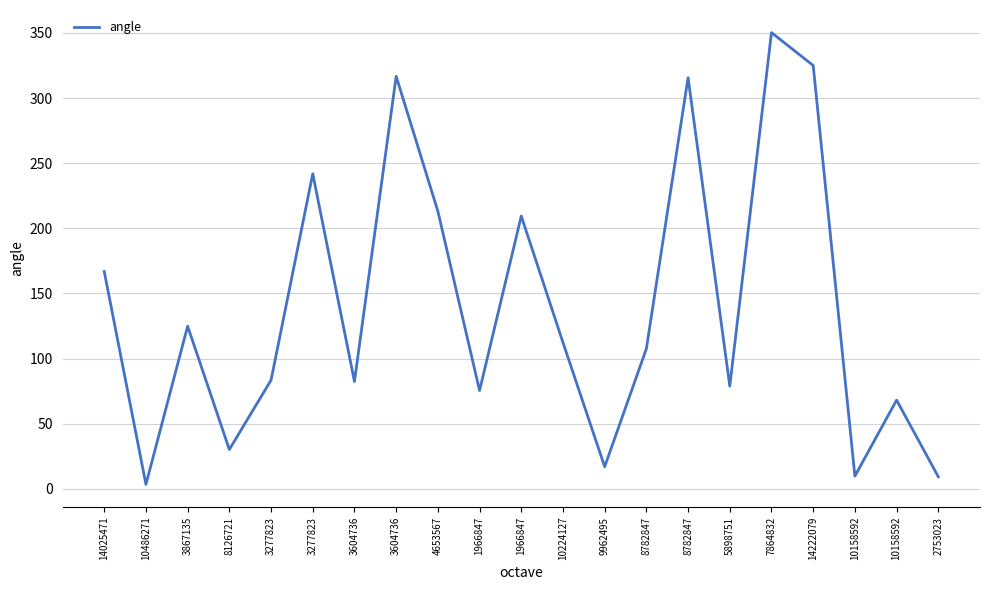

Does the chart display data point markers on the line(s)?

No